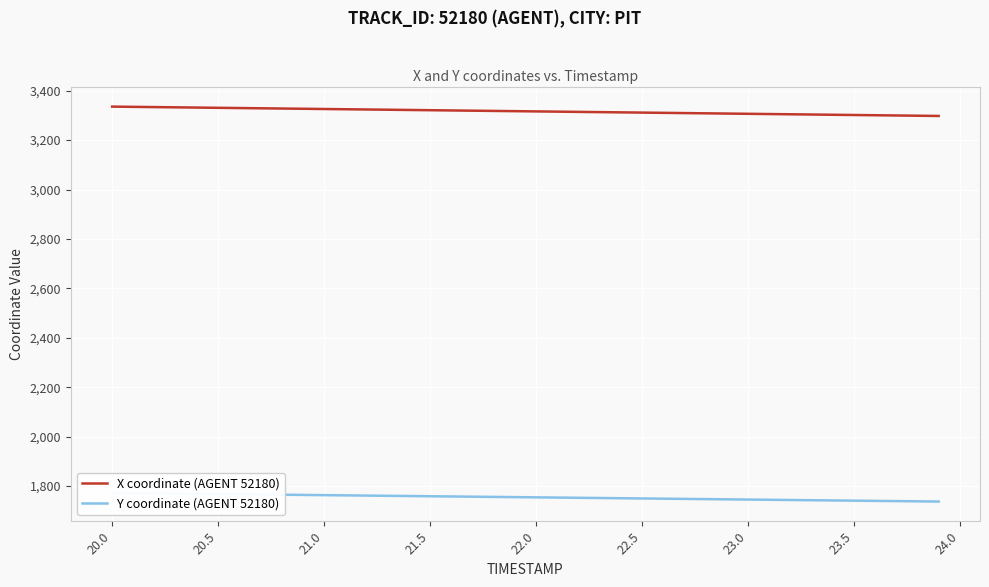

What is the value of the X coordinate (AGENT 52180) point at the 21st from the left?

3316.3